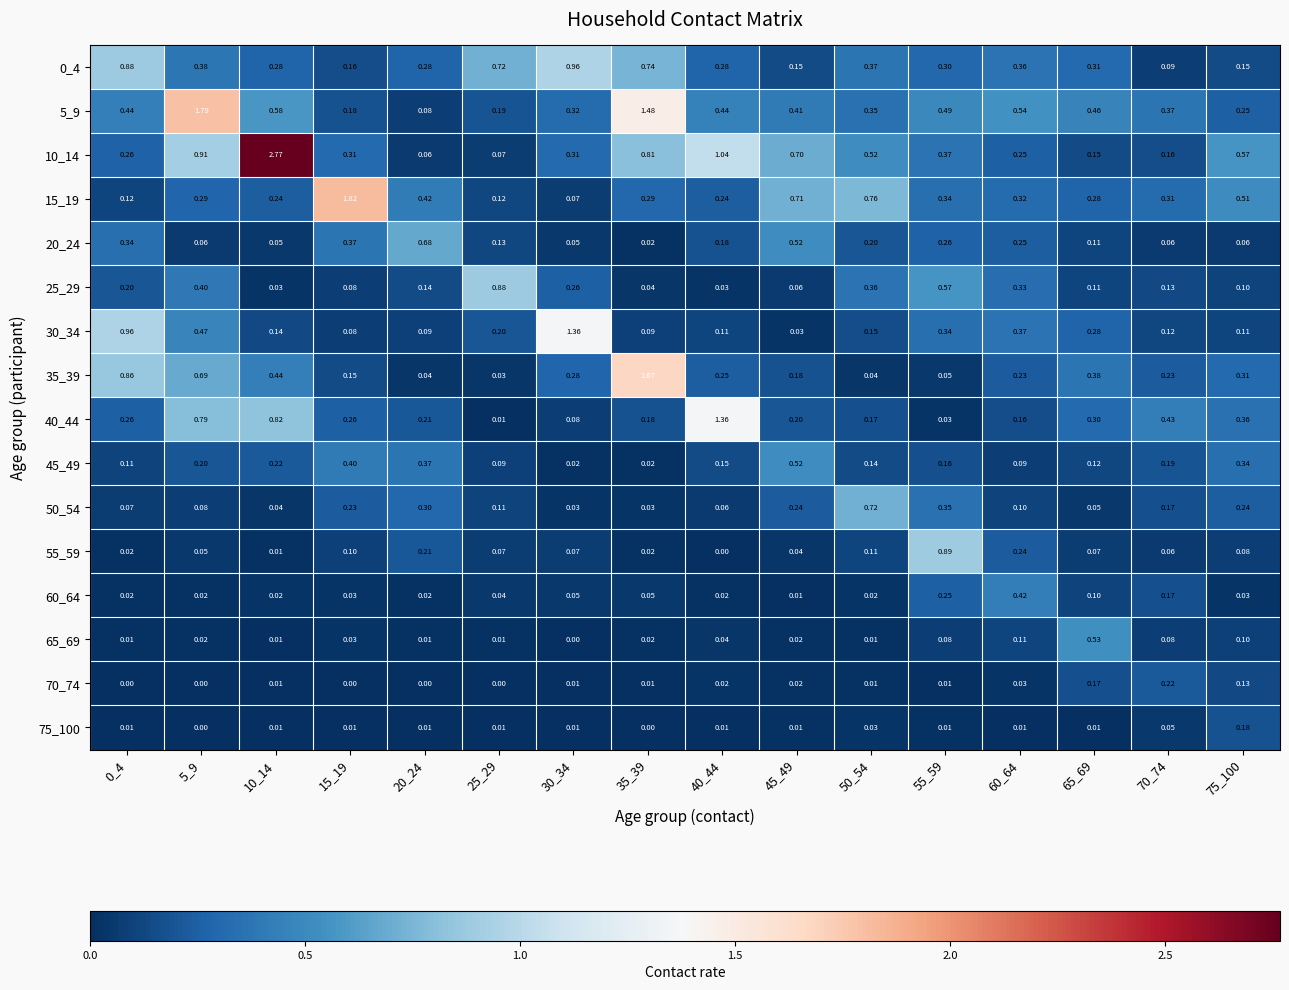

Is the value of 20_24 at 60_64 greater than the value of 30_34 at 30_34?

No